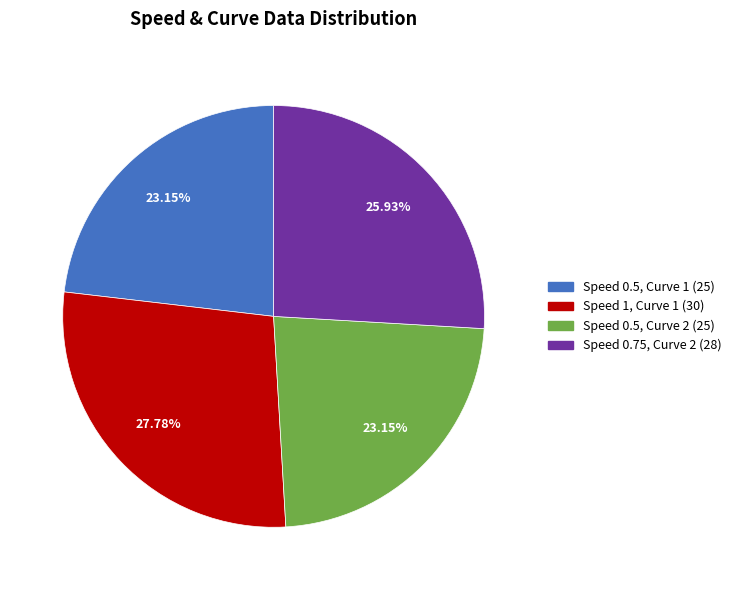

Is there any slice that represents more than half of the pie?

No